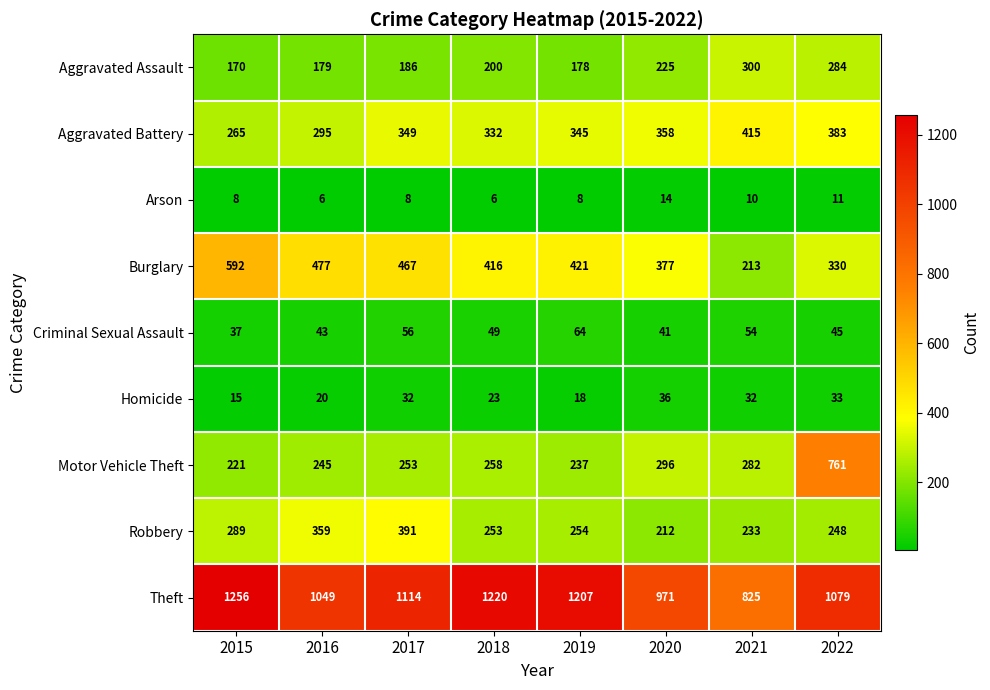

At 2016, list the series in order from smallest to largest.

Arson, Homicide, Criminal Sexual Assault, Aggravated Assault, Motor Vehicle Theft, Aggravated Battery, Robbery, Burglary, Theft